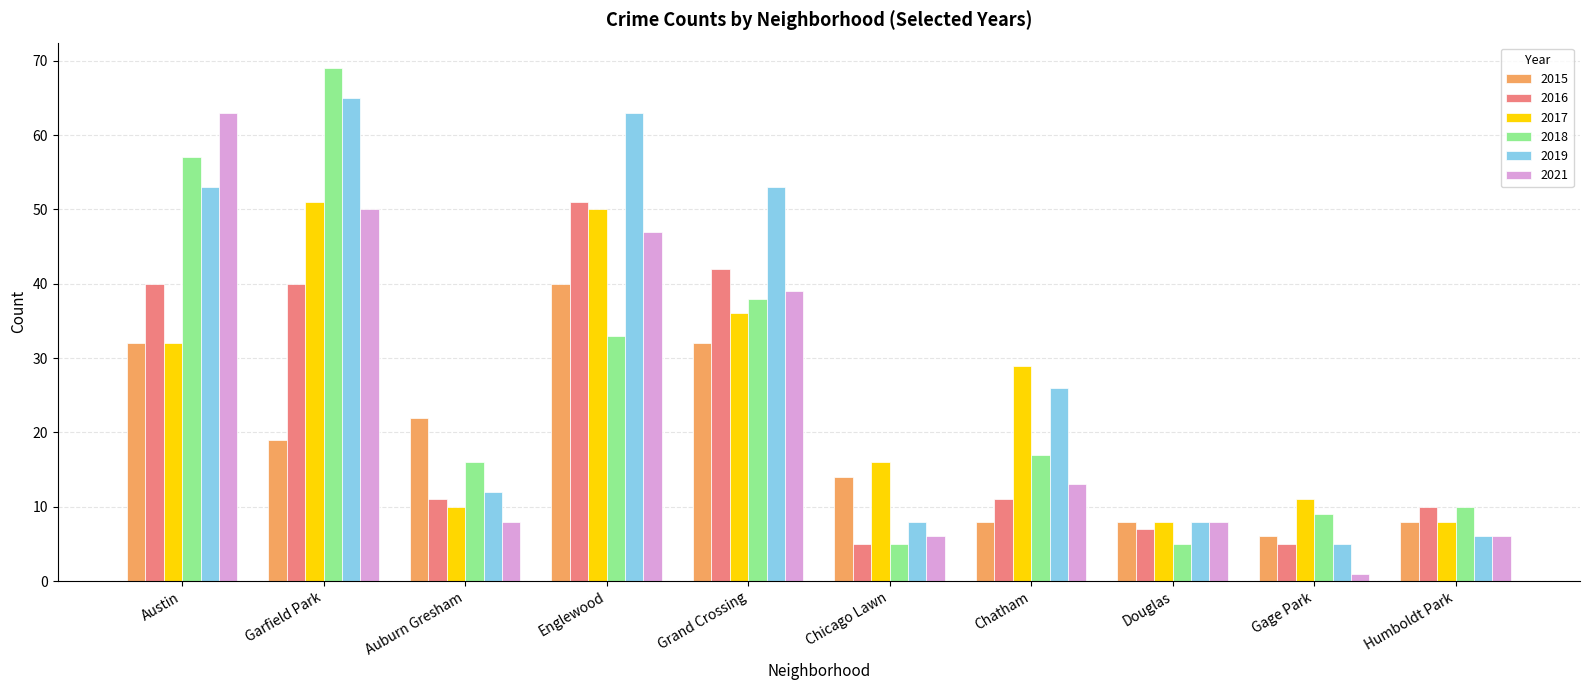

Read the 2019 value at Grand Crossing.

53